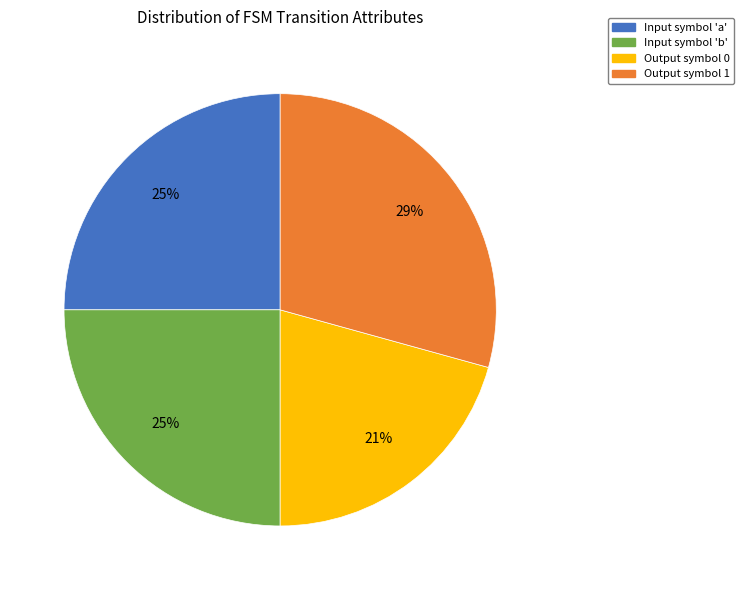

Is the sum of Input symbol 'a' and Output symbol 0 greater than half?

No